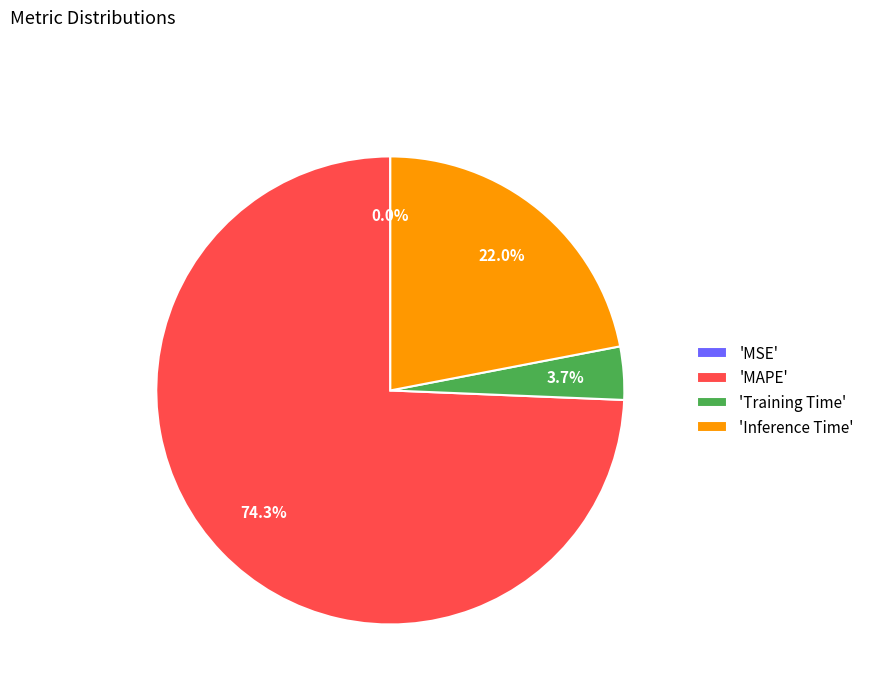

What portion of the pie excludes 'Inference Time'?

78.0%